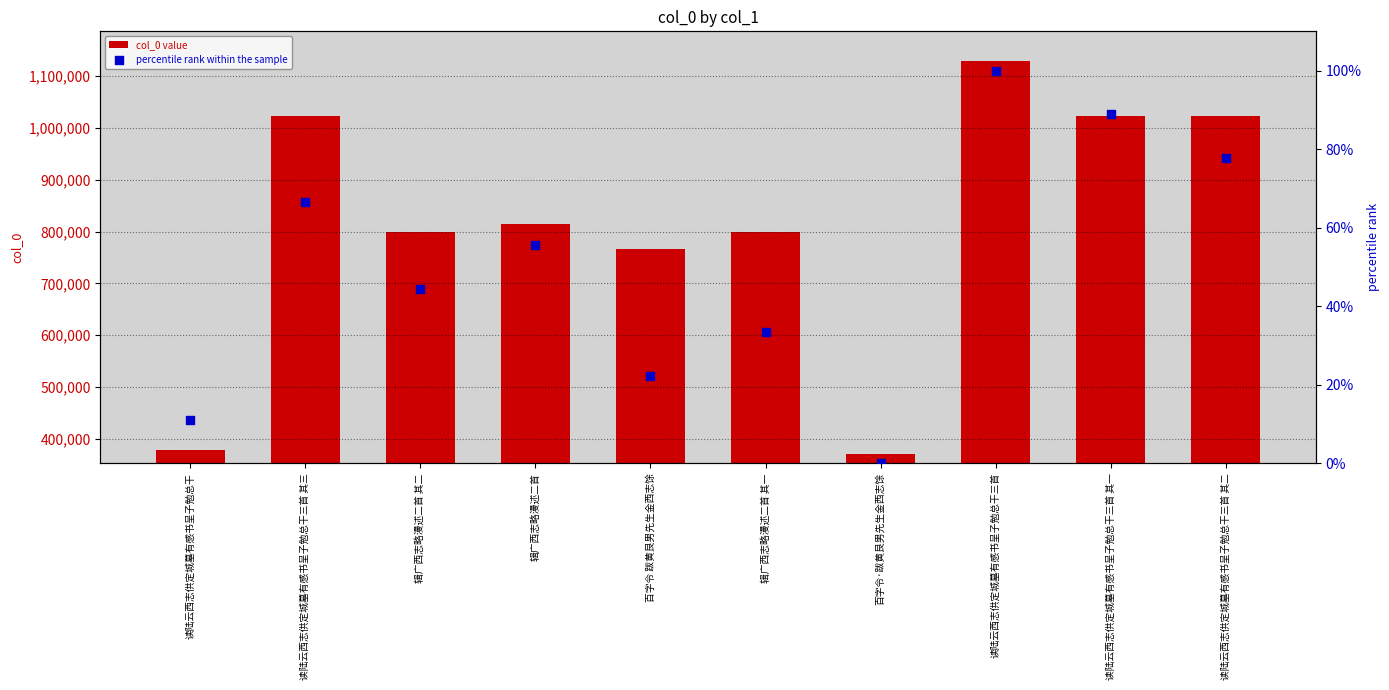

Which series contains the lowest Y value?

percentile rank within the sample